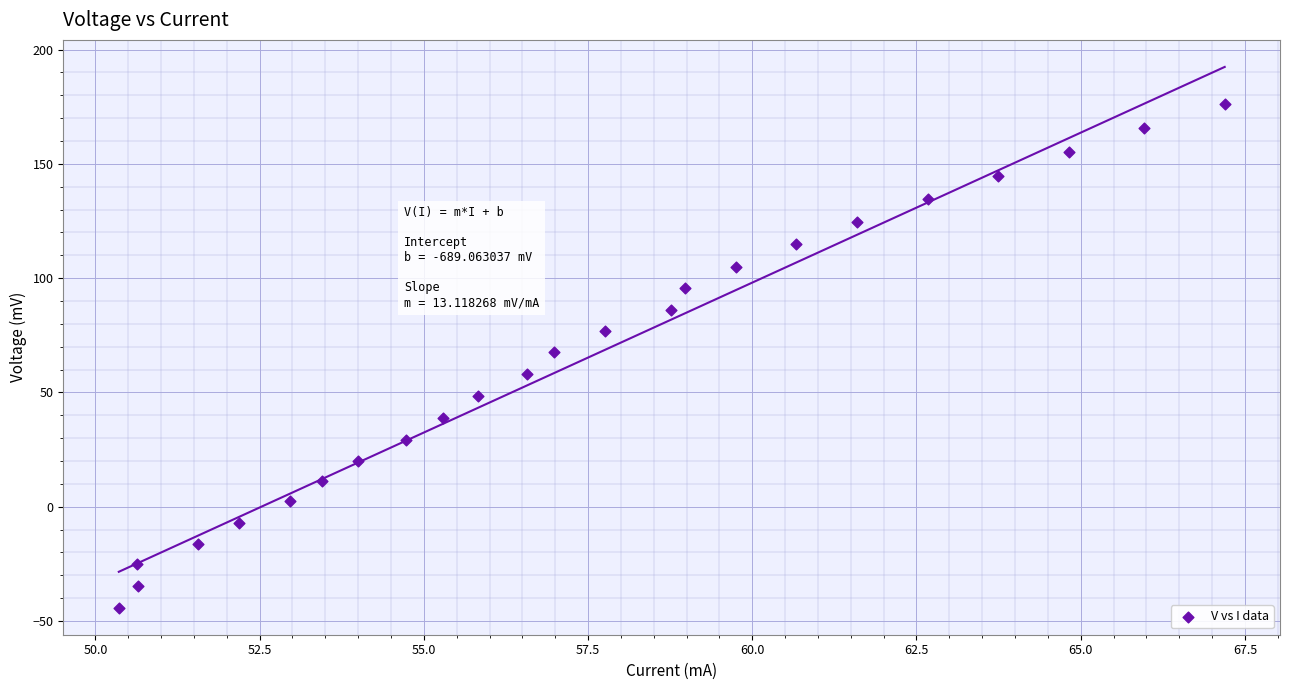

What is the range of Y values (max minus min)?

220.5